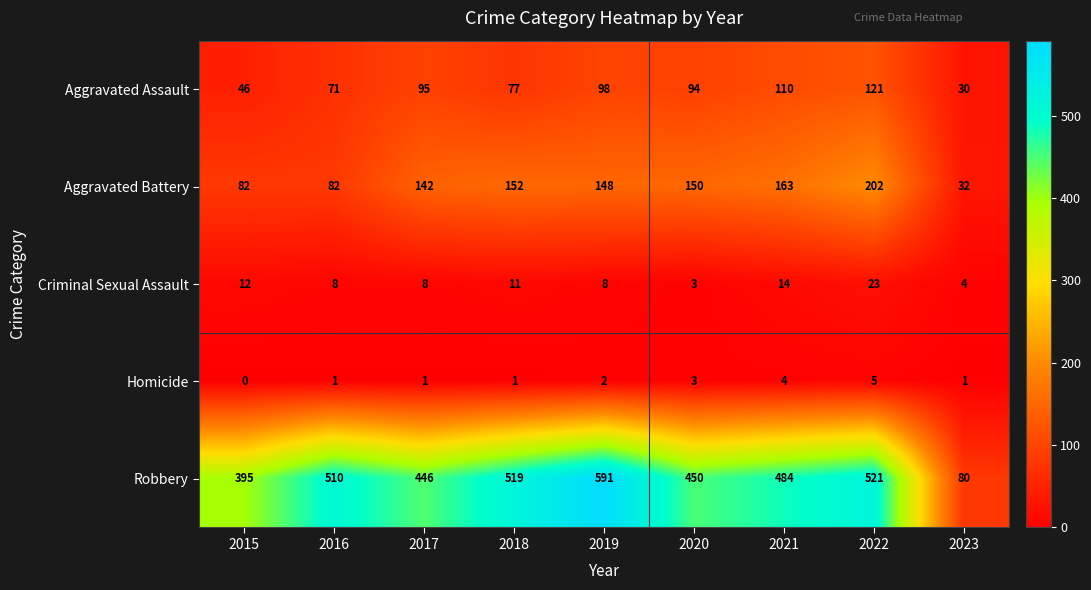

At which category does the chart reach its peak across all series?

2019